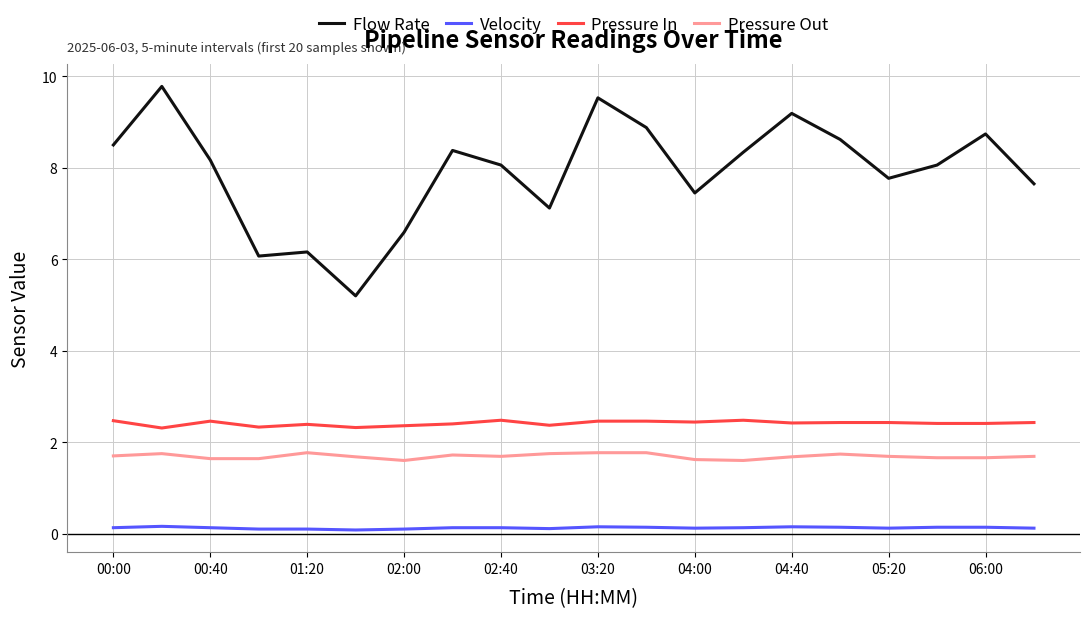

True or false: Flow Rate and Velocity intersect in this chart.

False